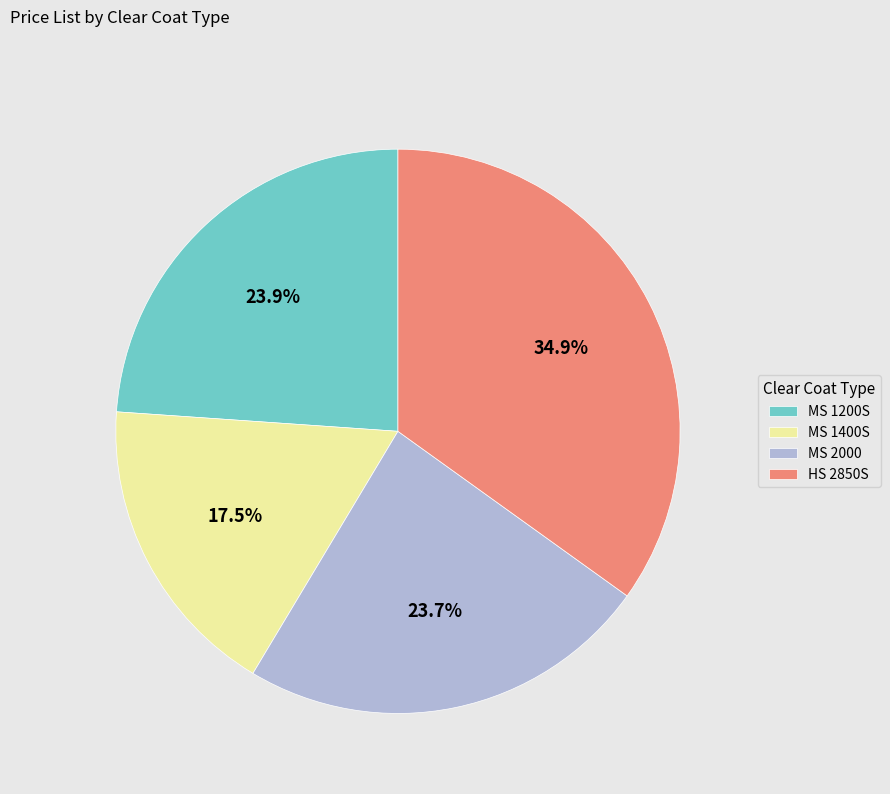

Does MS 1200S represent more than half of the total?

No